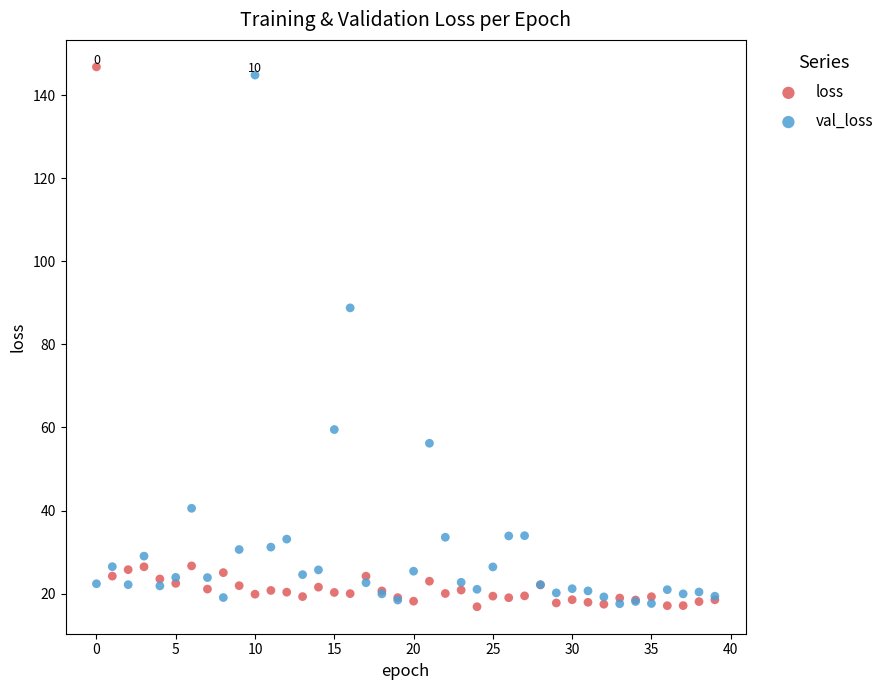

Which series has the largest Y range (max minus min)?

loss